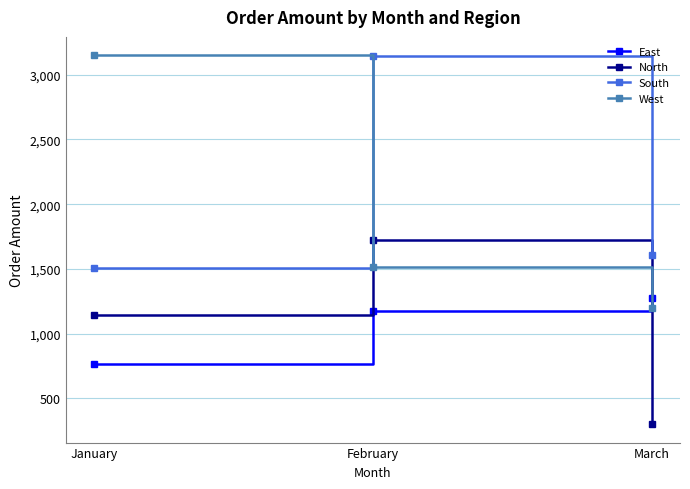

What is the difference between the highest and lowest values at February?

1970